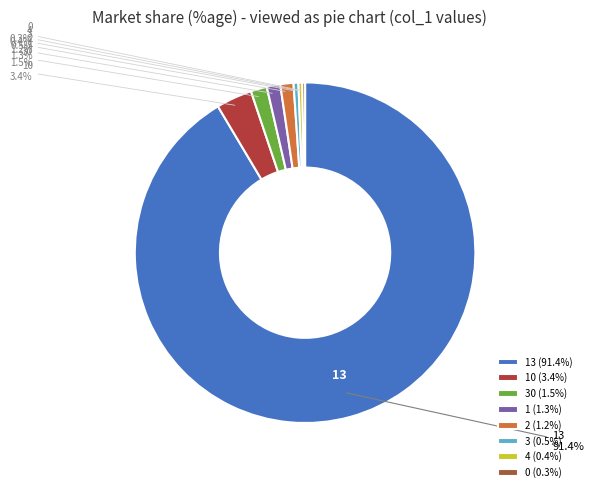

Is there any slice that represents more than half of the pie?

Yes